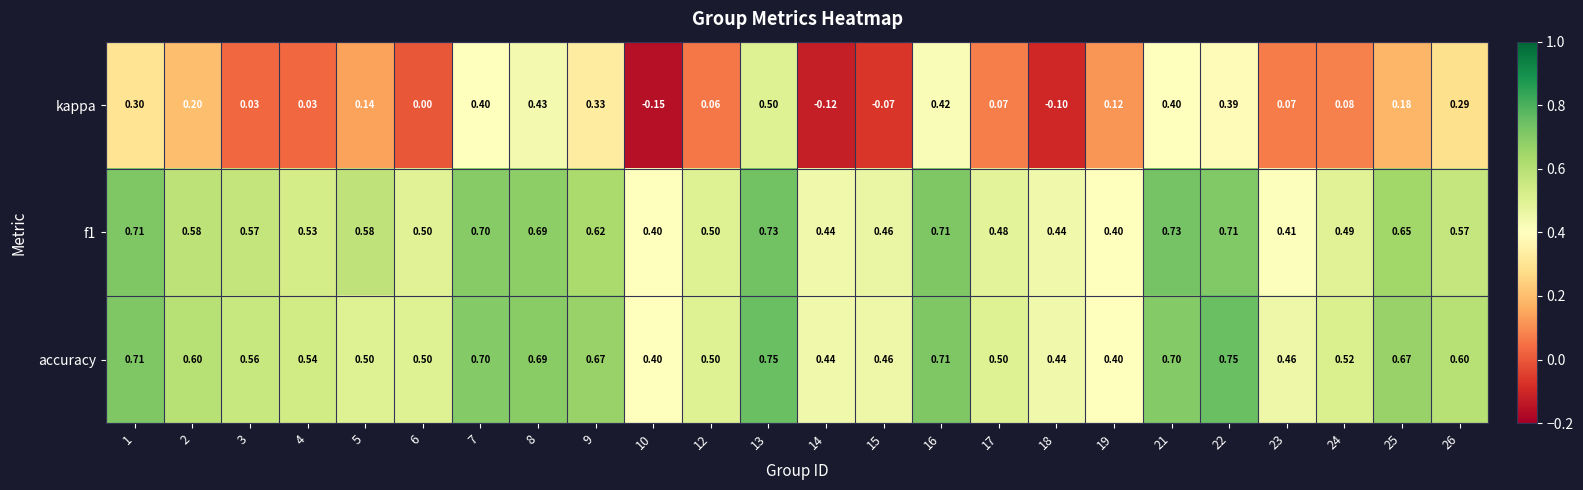

Is the value of f1 at 2 greater than the value of kappa at 24?

Yes